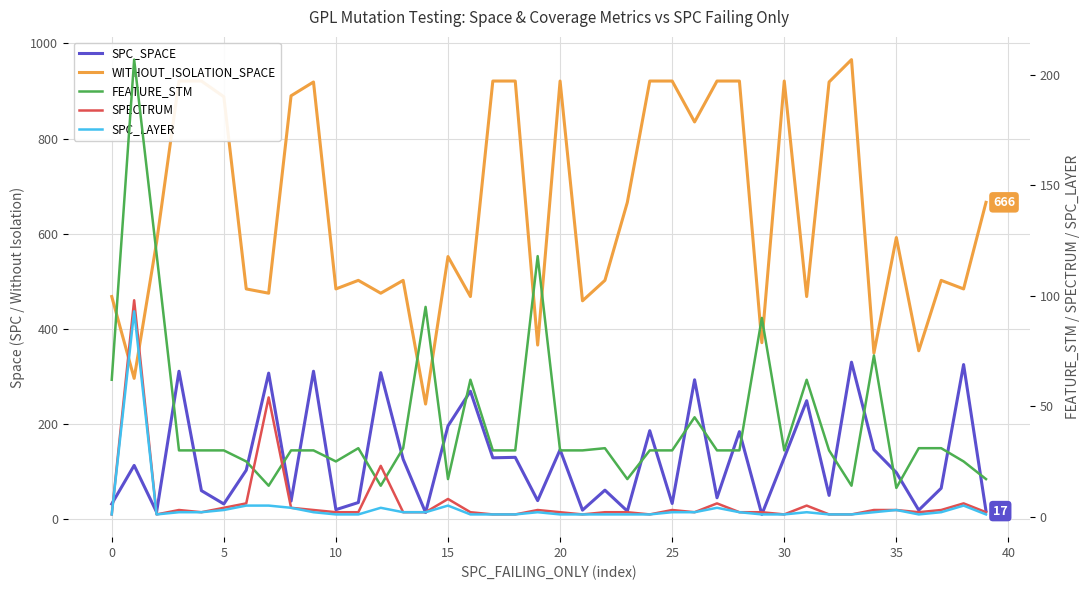

At which category does the chart reach its peak across all series?

33